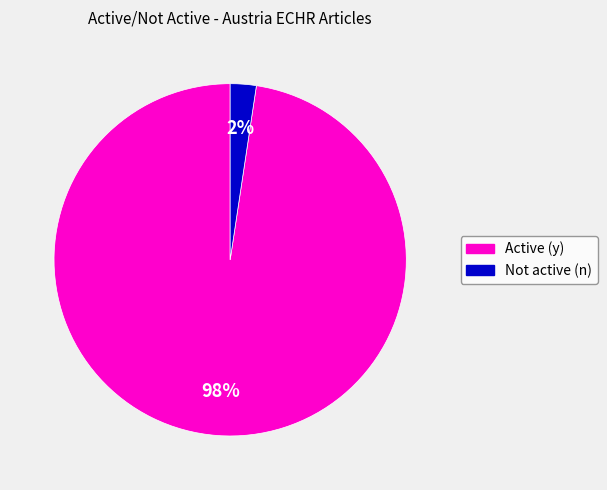

To the nearest percent, what is the average slice percentage?

50%